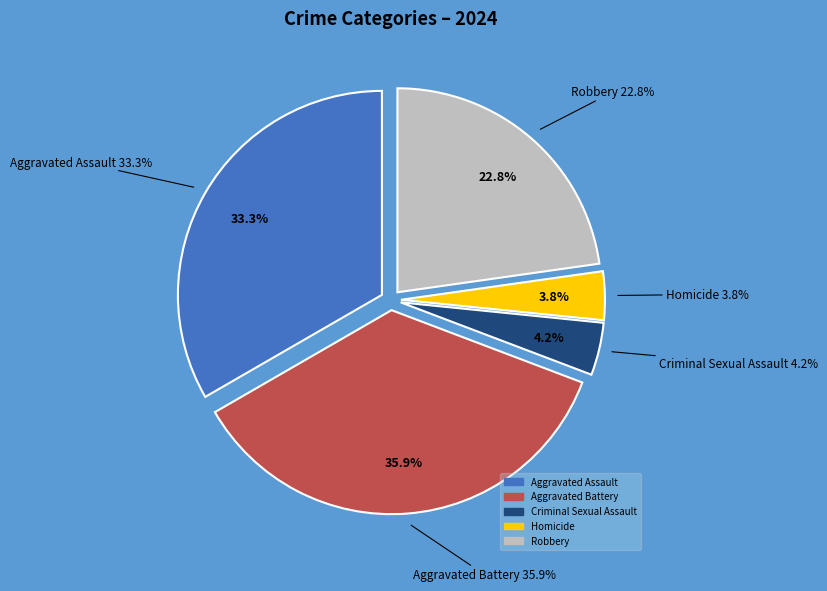

Which slice is the smallest?

Homicide